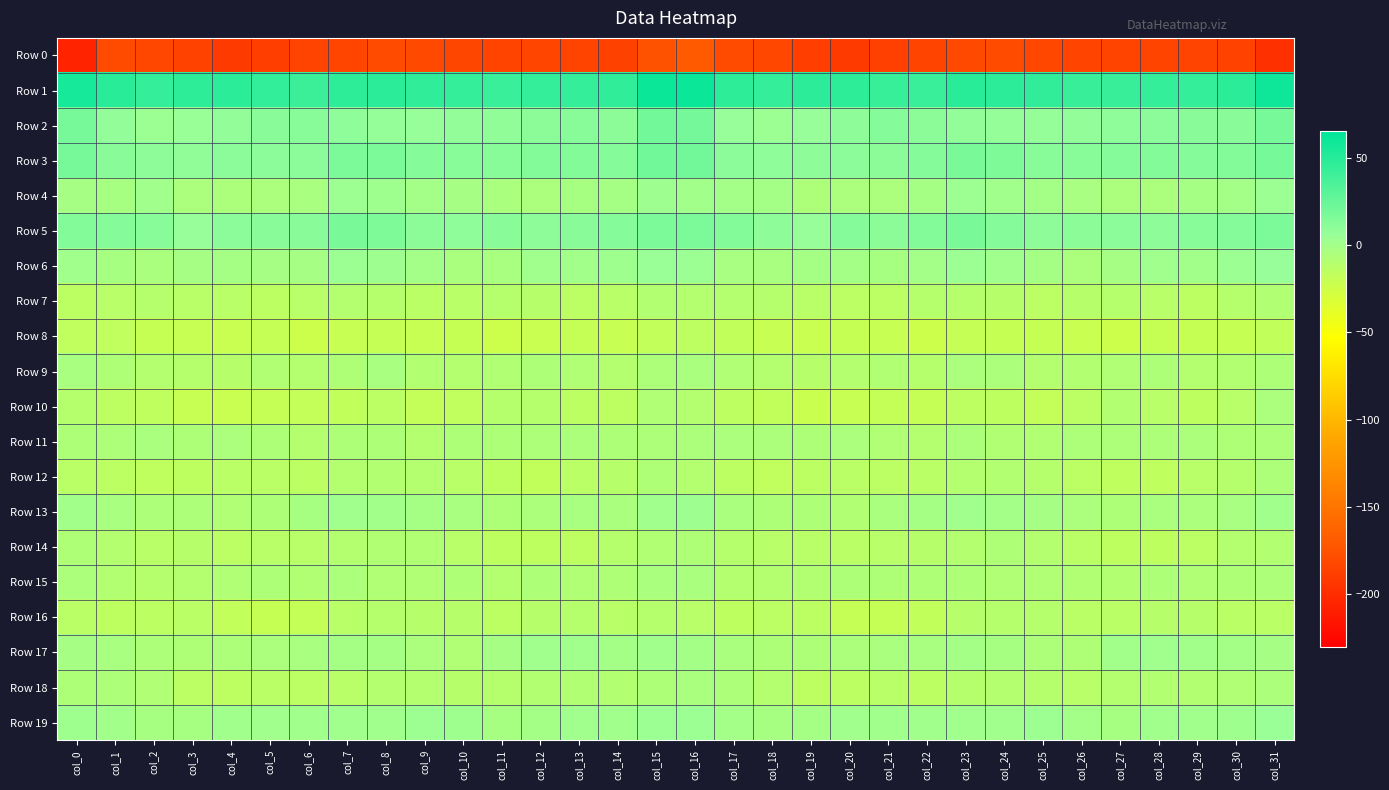

What is the maximum value shown in the chart?

60.7